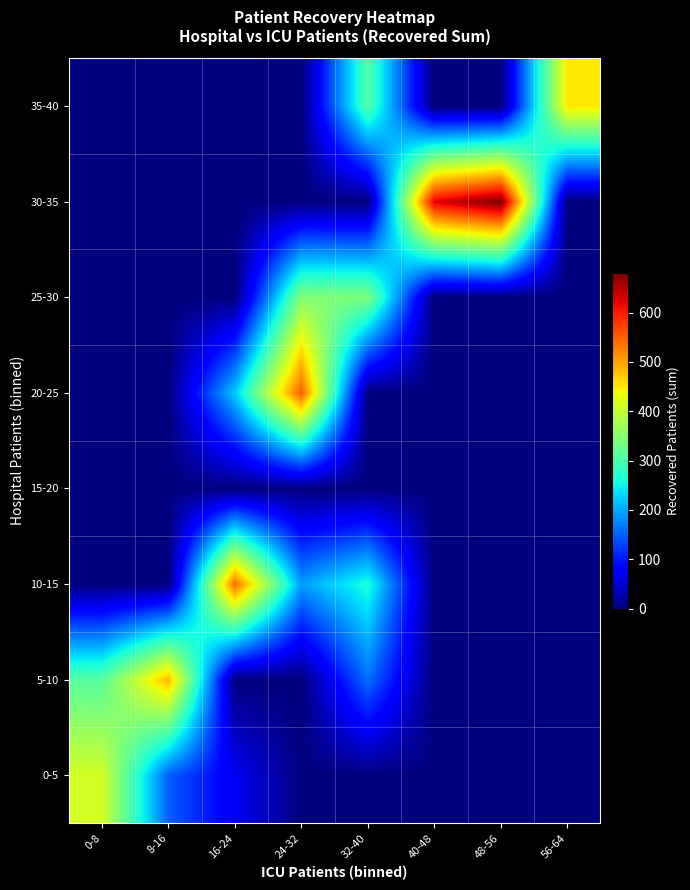

Rank the series by their maximum value, from highest to lowest.

30-35, 20-25, 10-15, 5-10, 35-40, 0-5, 25-30, 15-20